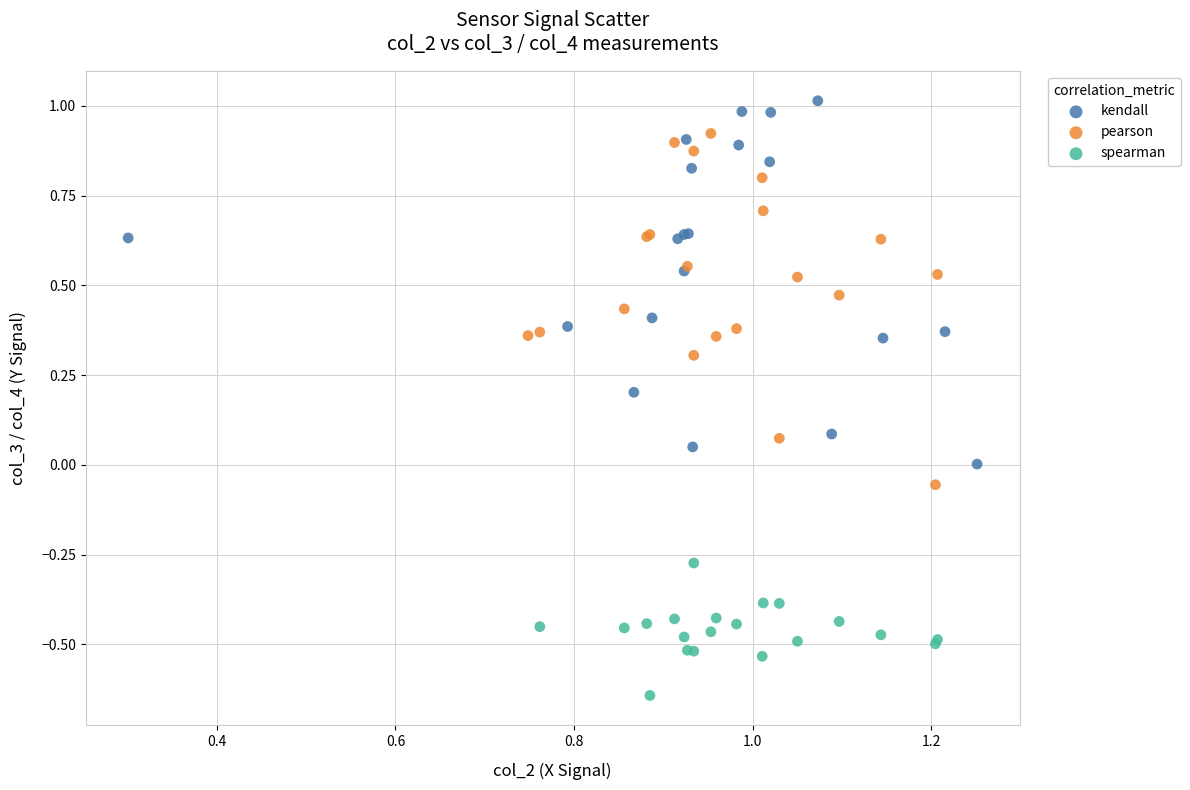

Which series contains the highest Y value?

kendall